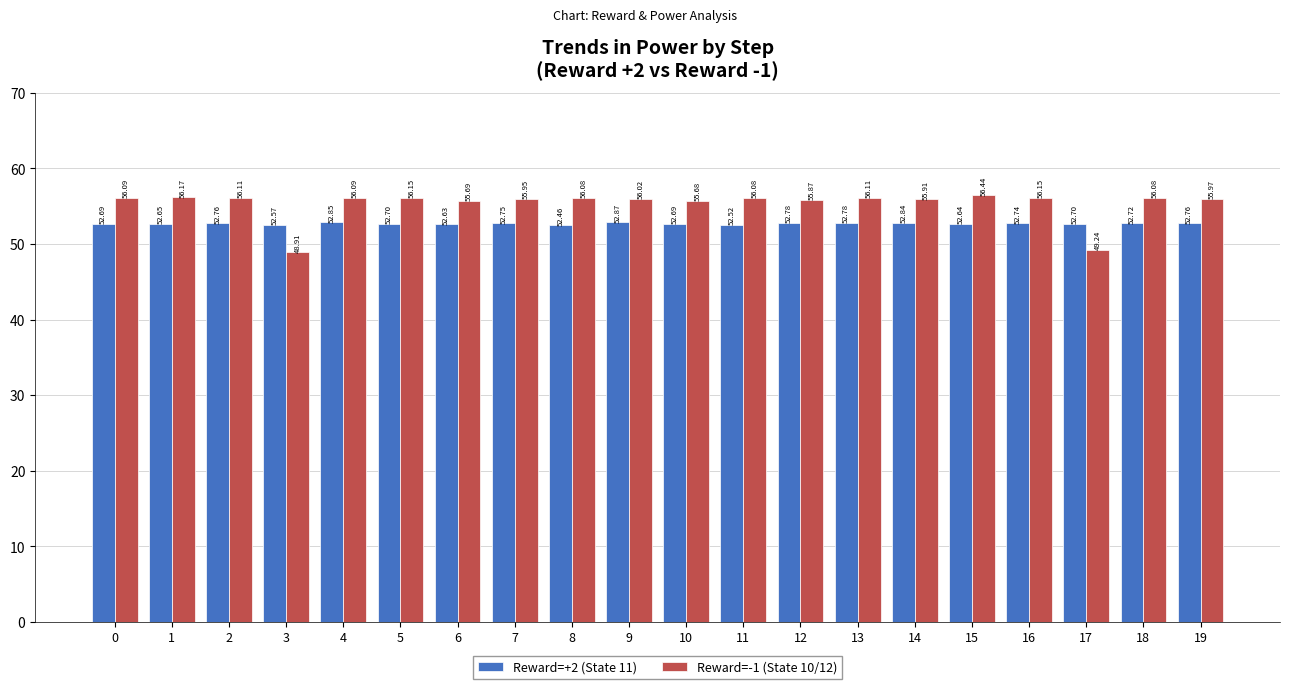

Where is Reward=+2 (State 11) nearest to the value 52?

8